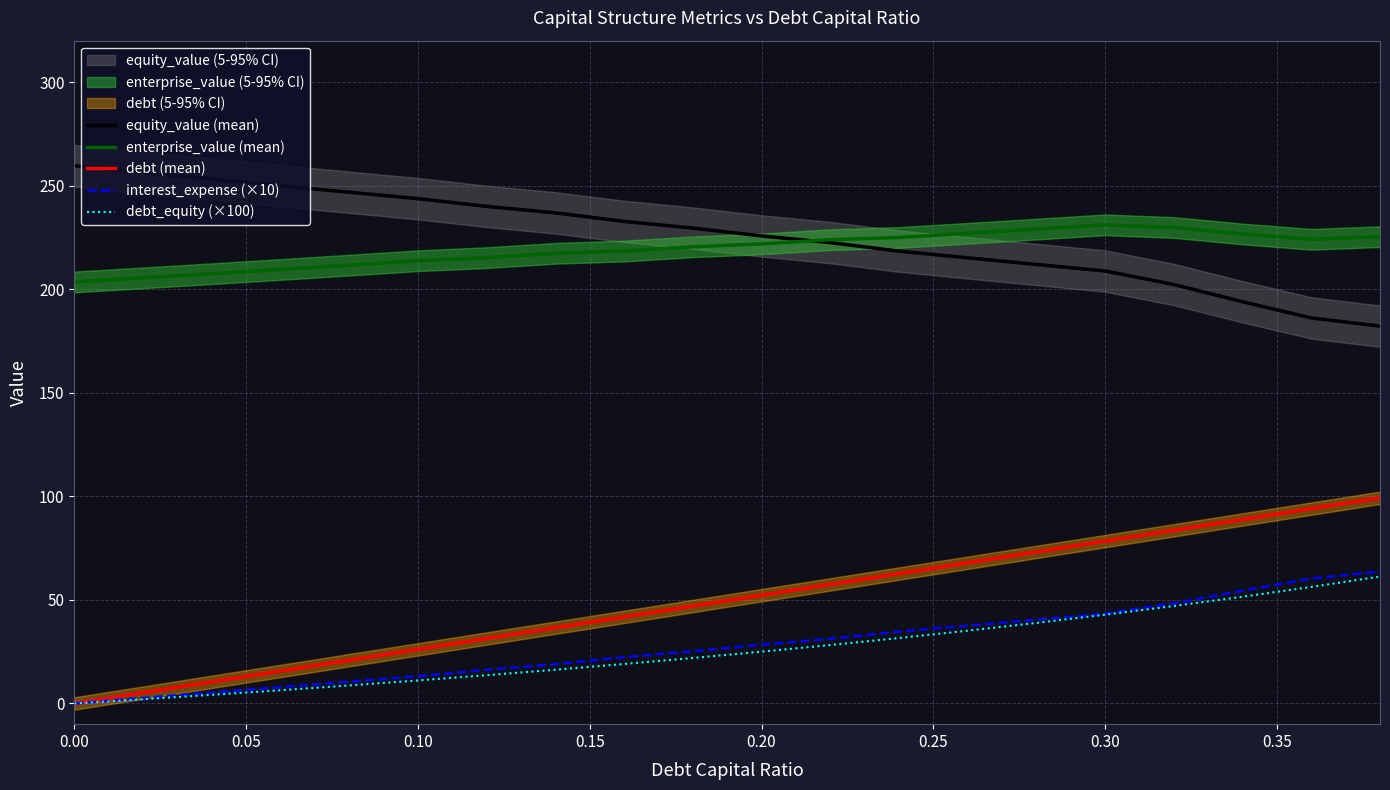

True or false: equity_value (mean) and debt_equity (×100) cross at least once.

False